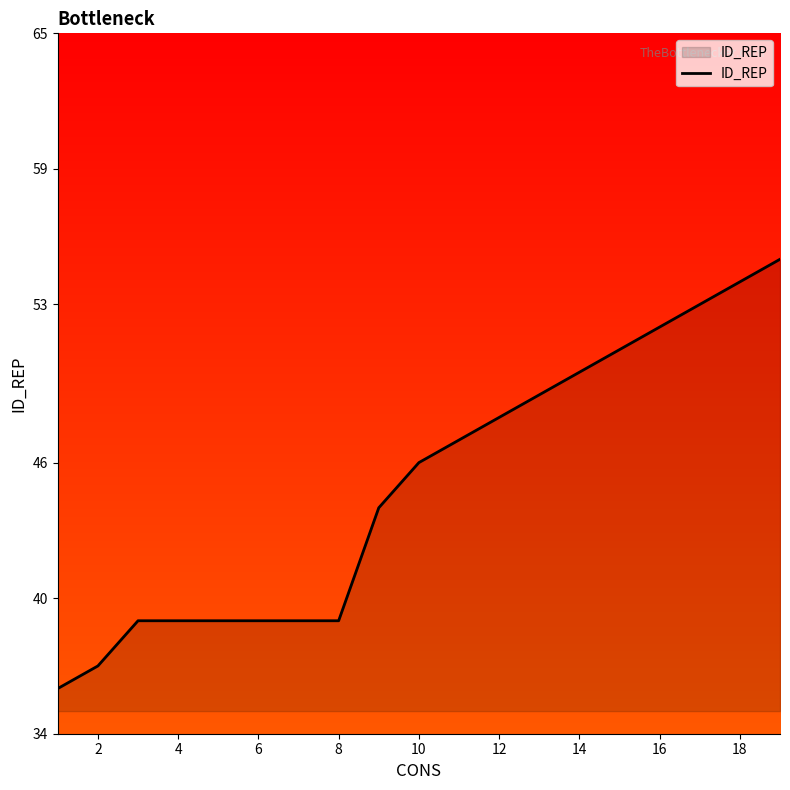

What is the difference between the maximum and minimum values?

19